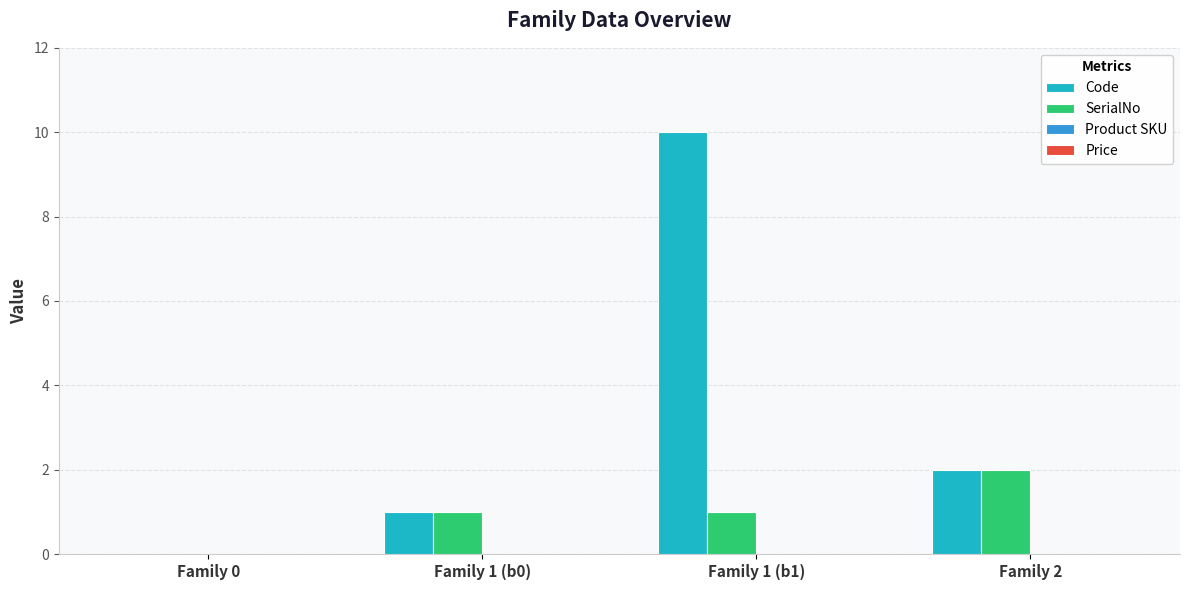

At which label does SerialNo reach its peak?

Family 2